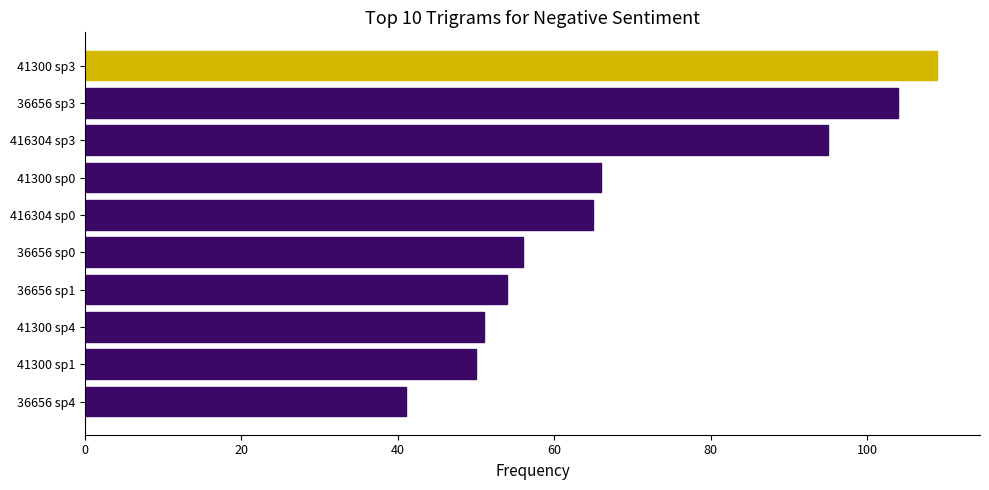

What is the difference between the maximum and minimum values?

68